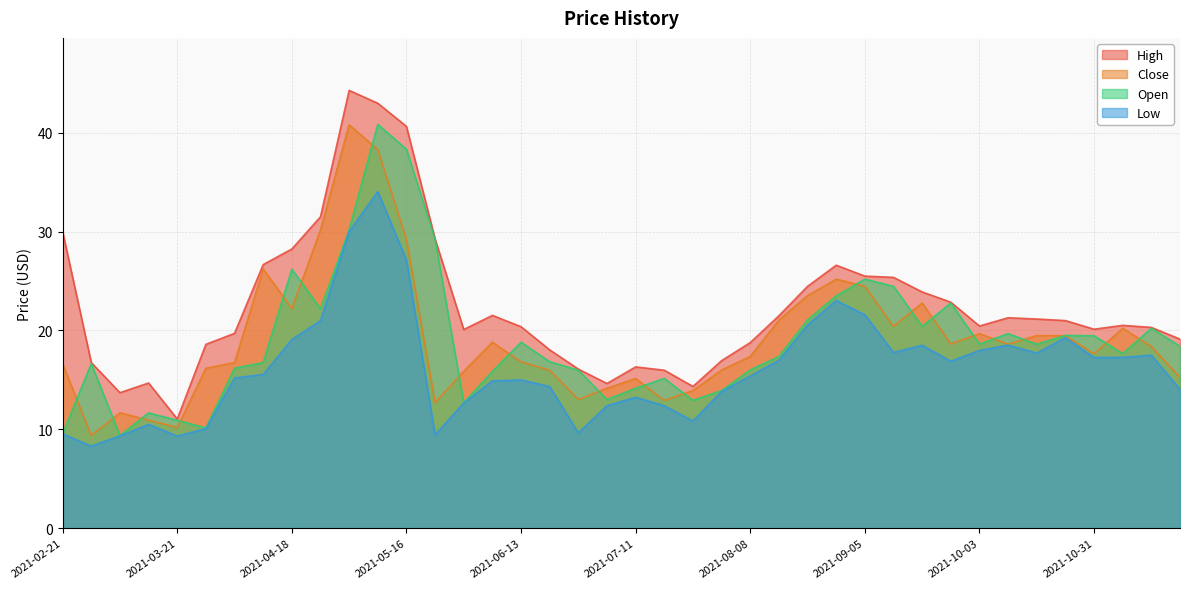

At 2021-10-03, list the series in order from smallest to largest.

Low, Open, Close, High